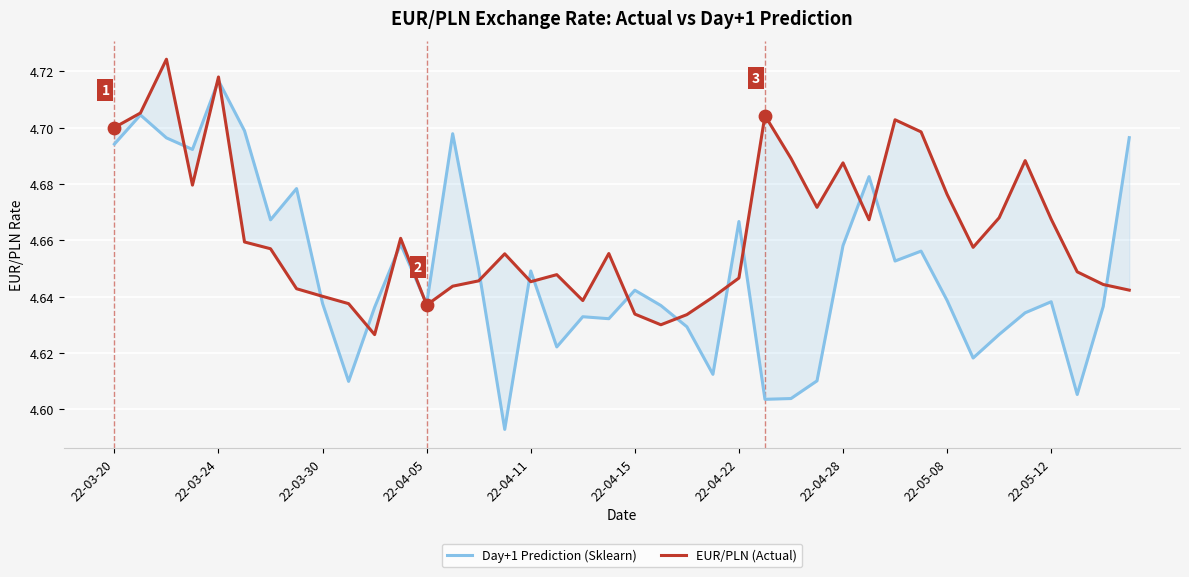

Is the value of EUR/PLN (Actual) at 22-04-05 greater than the value of Day+1 Prediction (Sklearn) at 22-04-15?

No